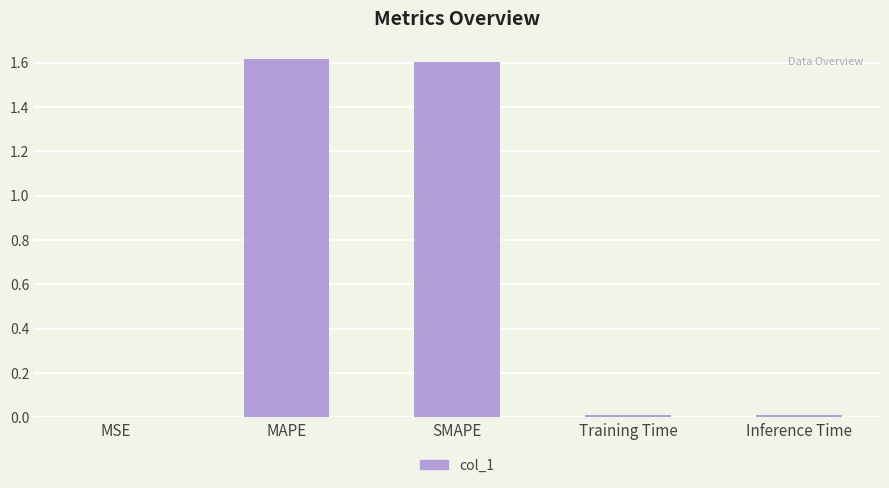

The value at Inference Time is 0.0. True or false?

True